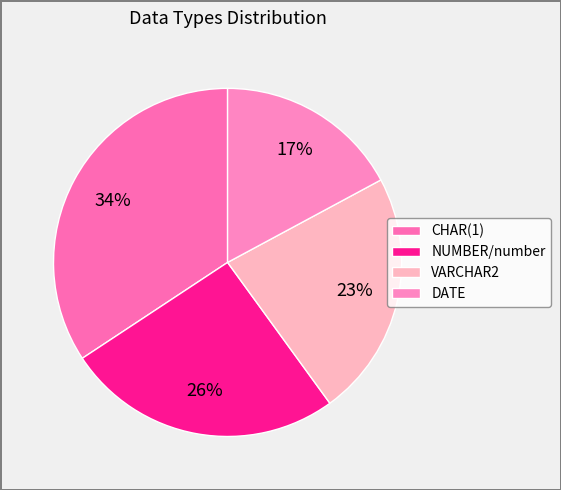

To the nearest percent, what portion does CHAR(1) represent?

34%